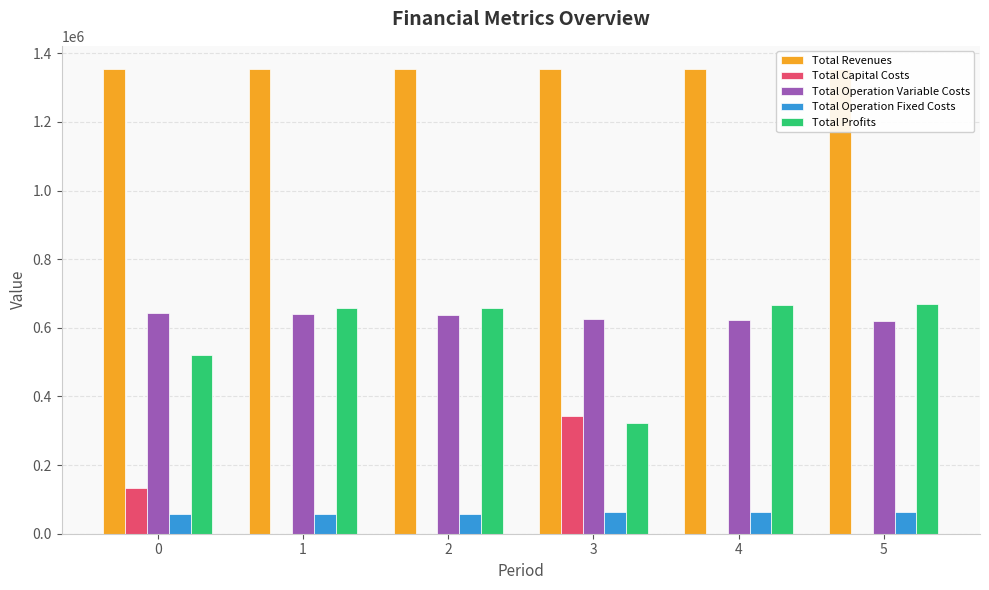

Reading left to right, extract all data points from this chart.

Total Revenues: 0=1353088.4	1=1353088.4	2=1353088.4	3=1353830.3	4=1353830.3	5=1353830.3
Total Capital Costs: 0=133056.0	1=0.0	2=0.0	3=343712.0	4=0.0	5=0.0
Total Operation Variable Costs: 0=642266.8	1=640205.4	2=638141.2	3=624991.1	4=623048.2	5=621102.7
Total Operation Fixed Costs: 0=56610.0	1=56610.0	2=56610.0	3=63411.3	4=63411.3	5=63411.3
Total Profits: 0=521155.5	1=656273.0	2=658337.2	3=321715.8	4=667370.7	5=669316.3